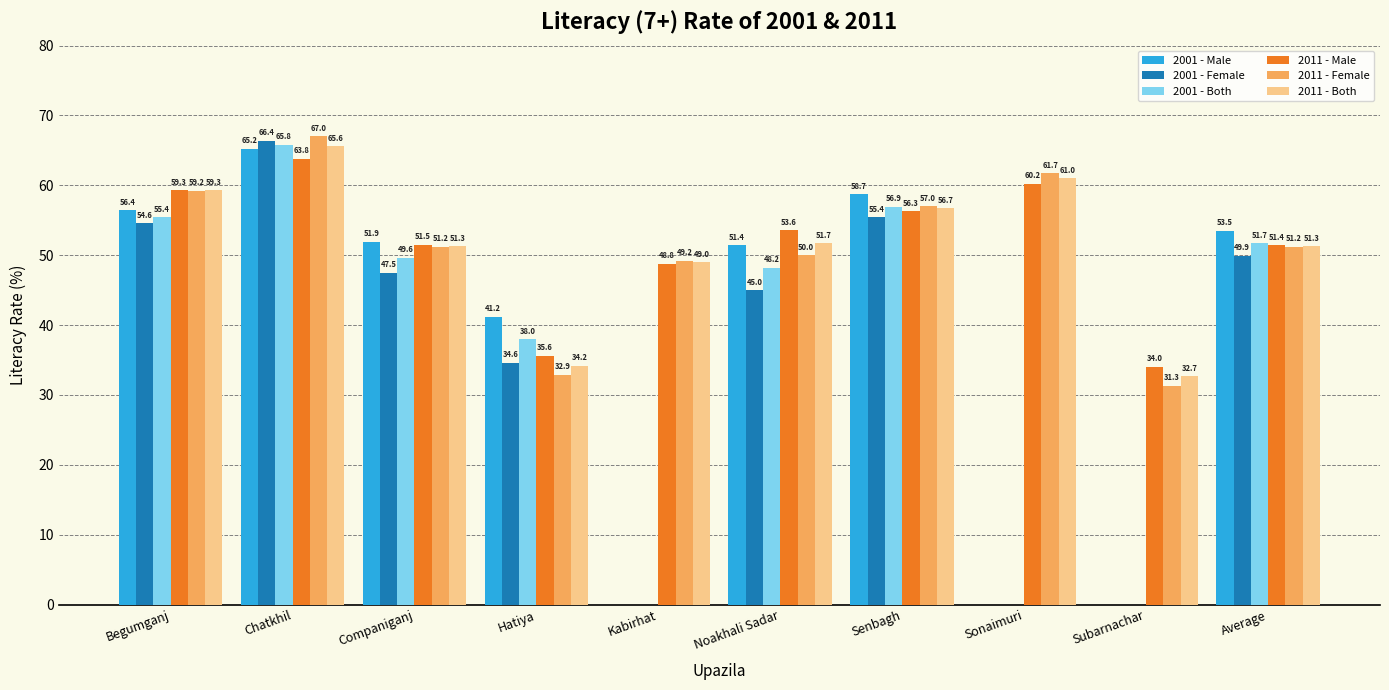

True or false: 2001 - Male has a value of 53.5 at Average.

True